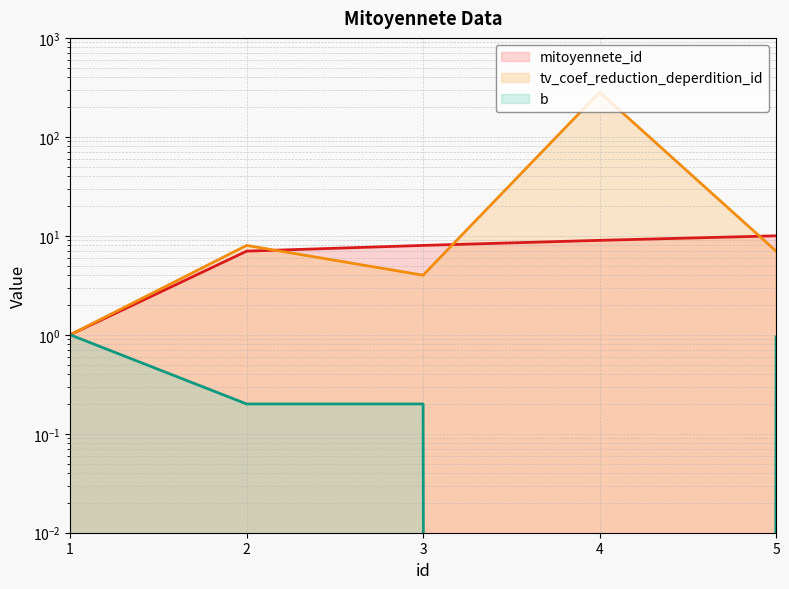

Which series has the largest range (max minus min)?

tv_coef_reduction_deperdition_id (line)